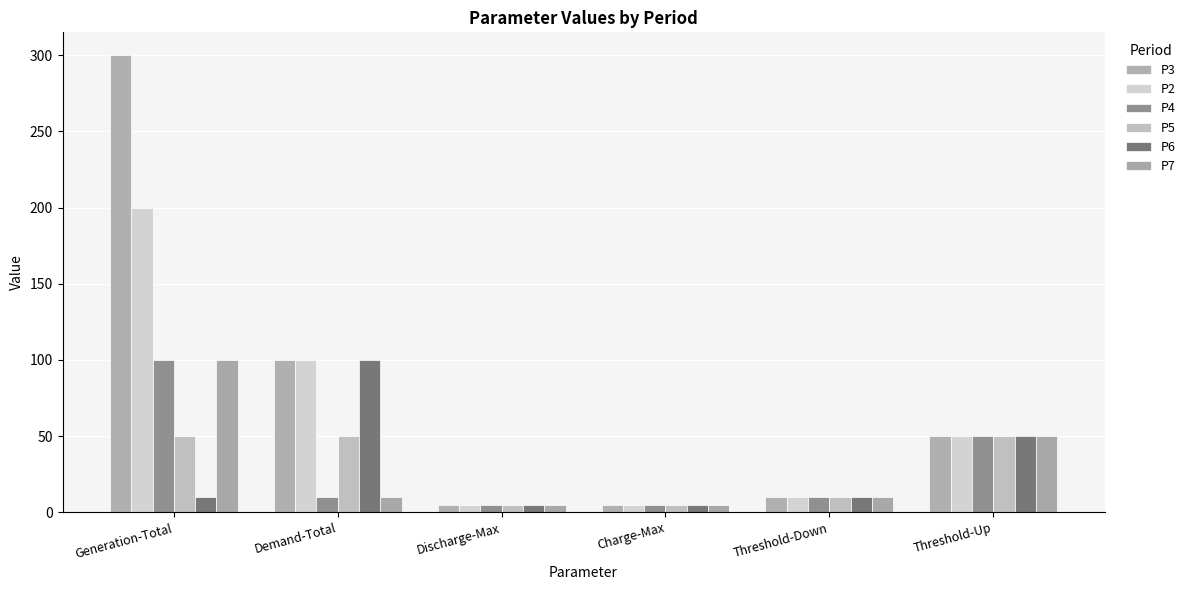

What are all the series names shown in the legend?

P3, P2, P4, P5, P6, P7